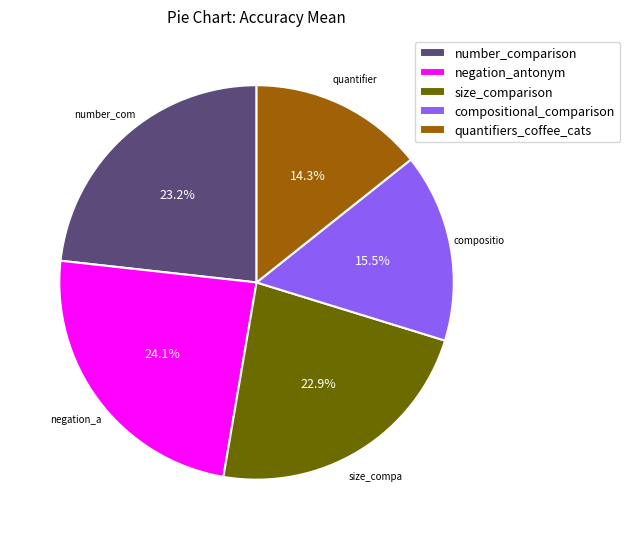

True or false: quantifiers_coffee_cats accounts for 21% of the total.

False